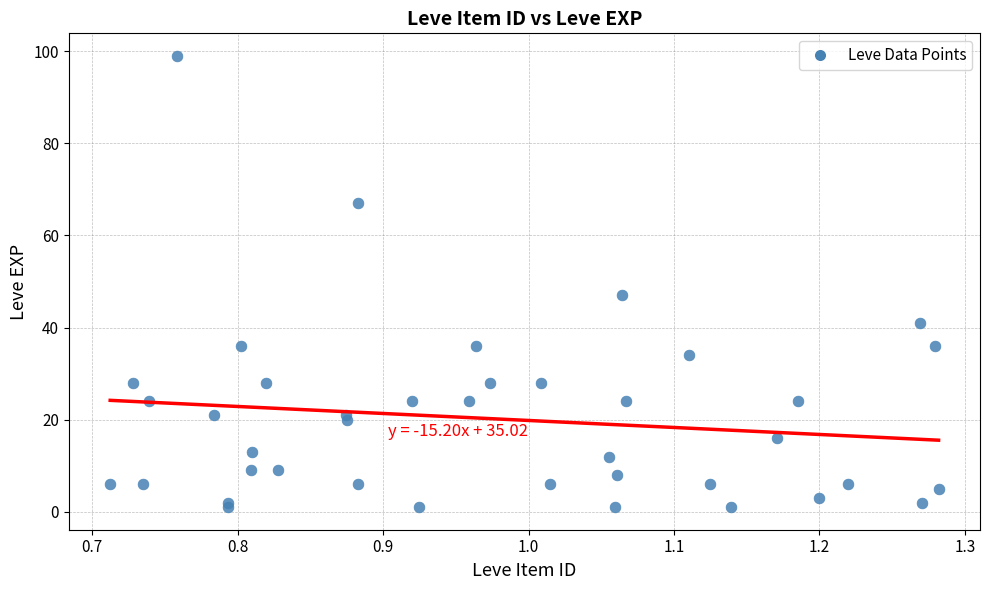

What Y value in the scatter plot is closest to 50?

47